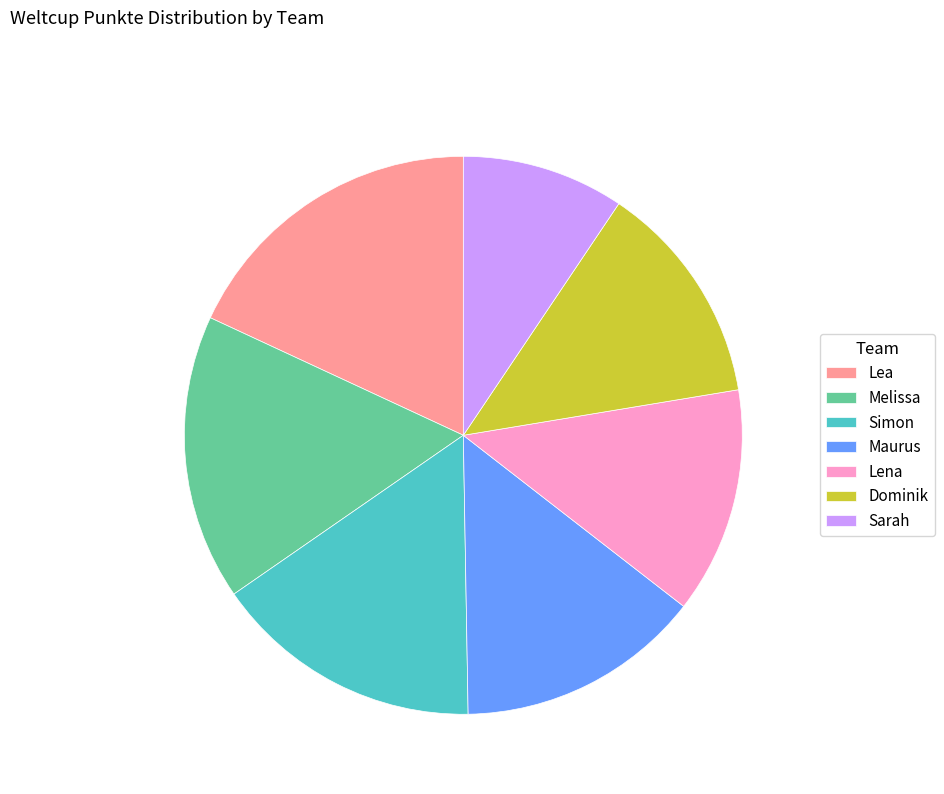

What is the smallest slice in the pie chart?

Sarah